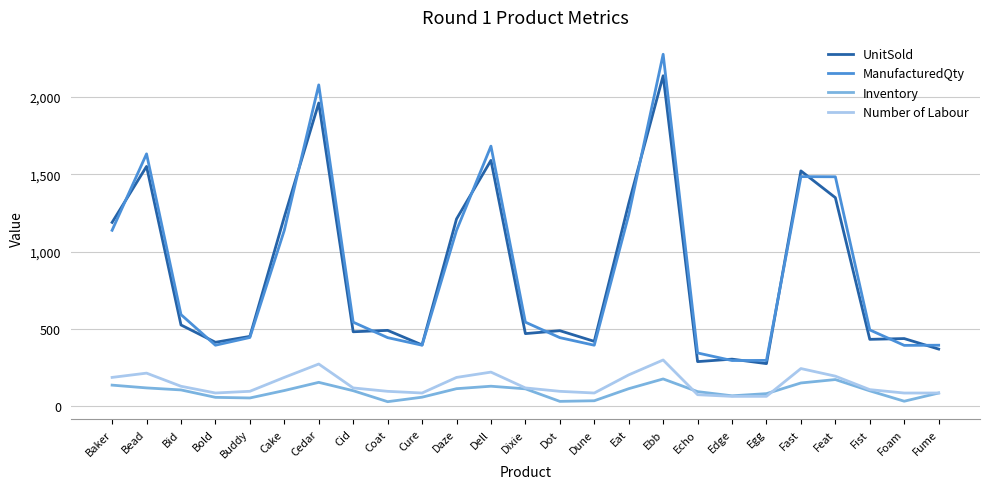

Is the value of ManufacturedQty at Bid greater than the value of Number of Labour at Dot?

Yes